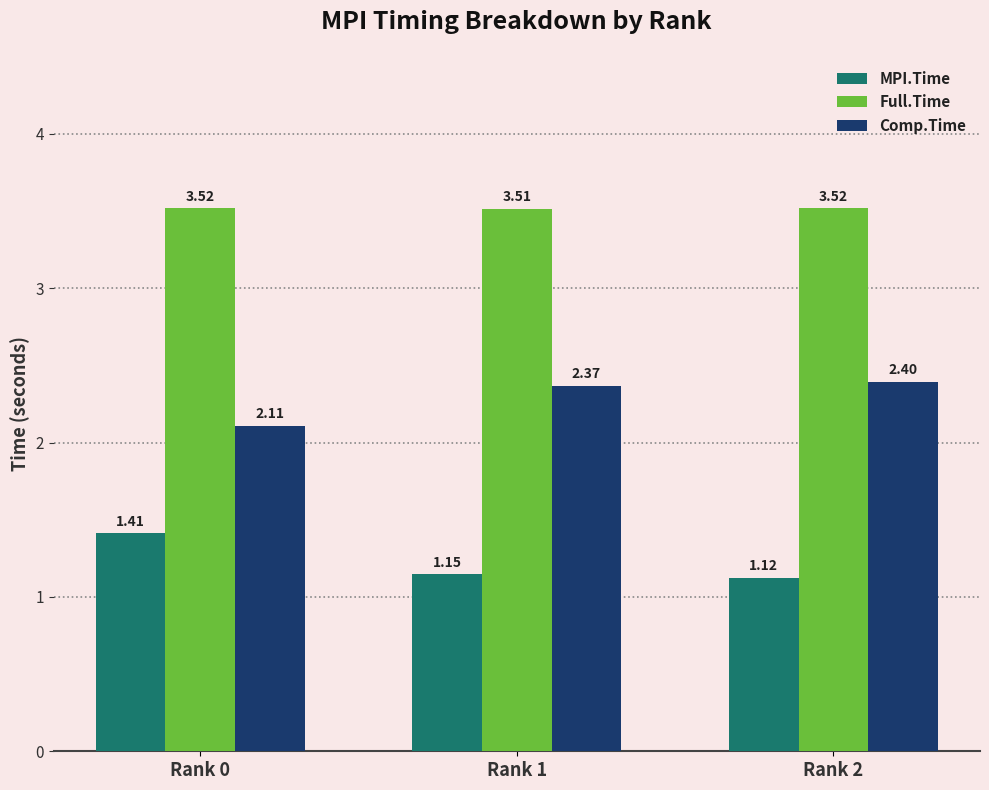

What is the difference between the maximum and minimum values in the MPI.Time series?

0.3